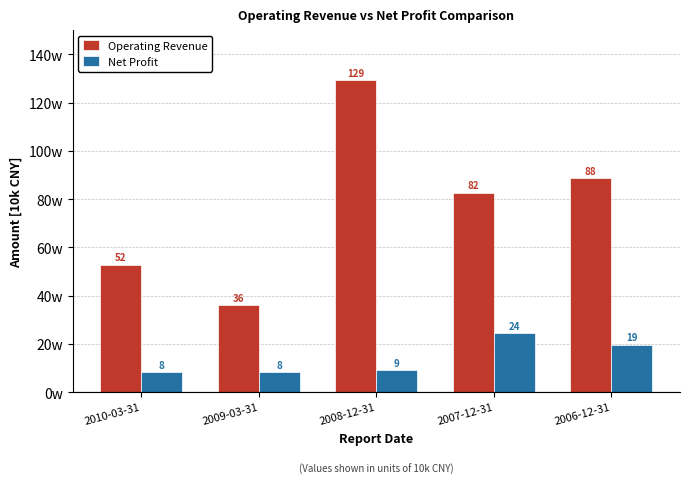

What is the label of the 4th bar from the left?

2007-12-31